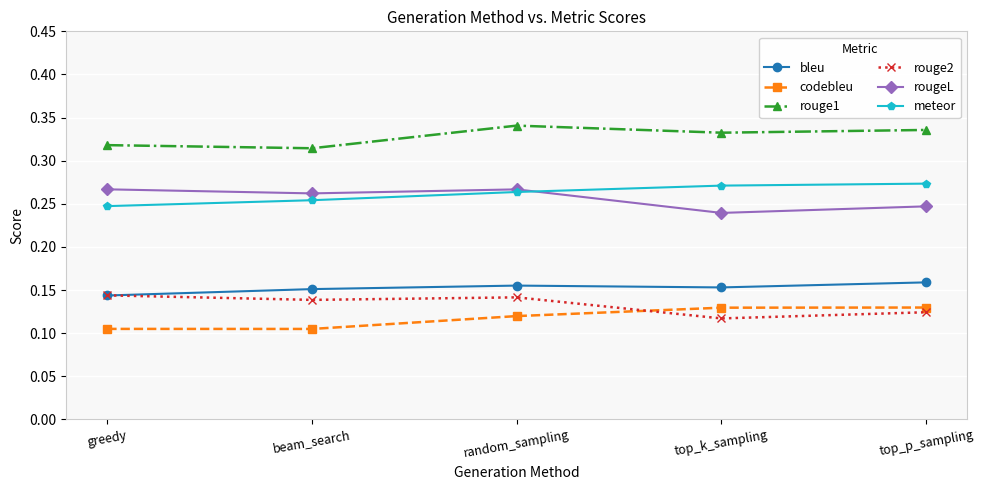

Does the chart display data point markers on the line(s)?

Yes